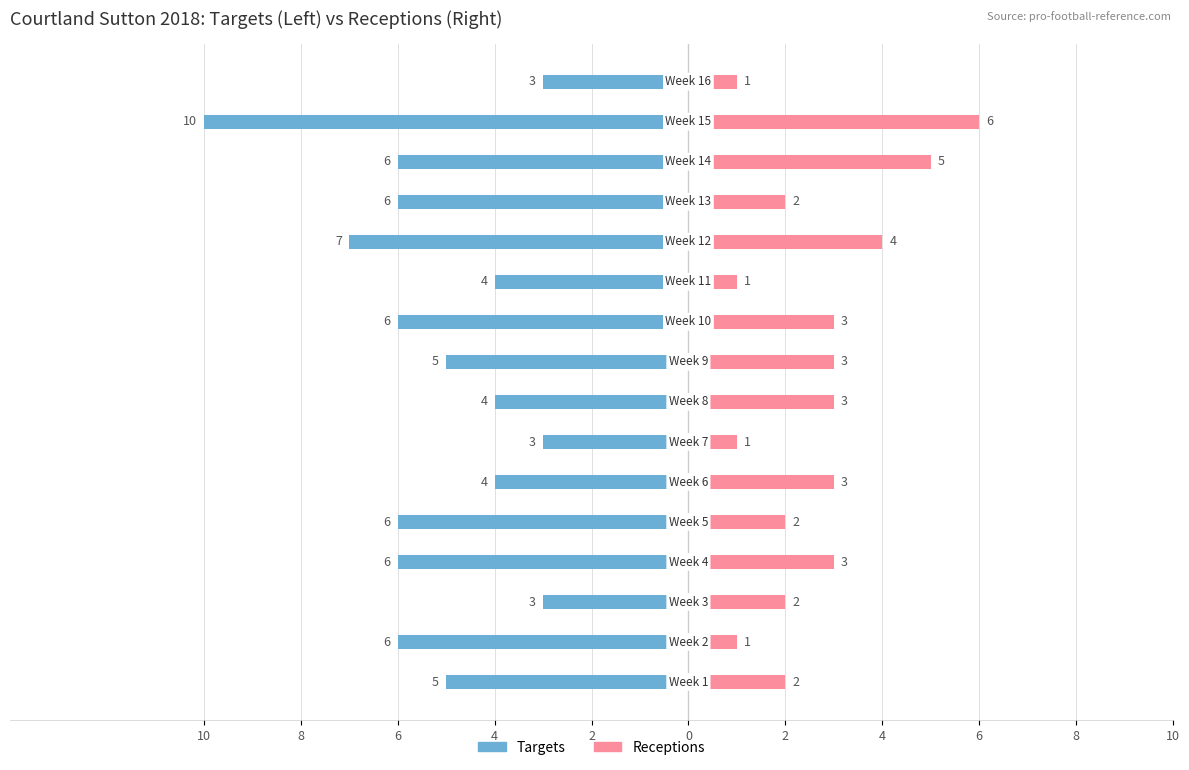

How many categories are shown in the chart?

16